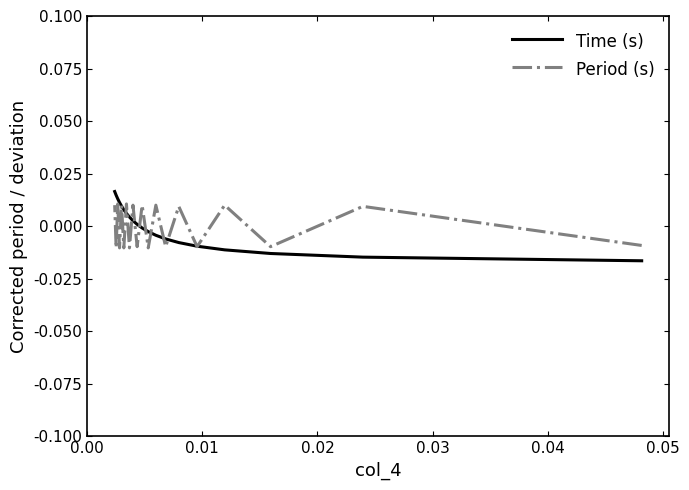

How many values in Period (s) are above zero?

10